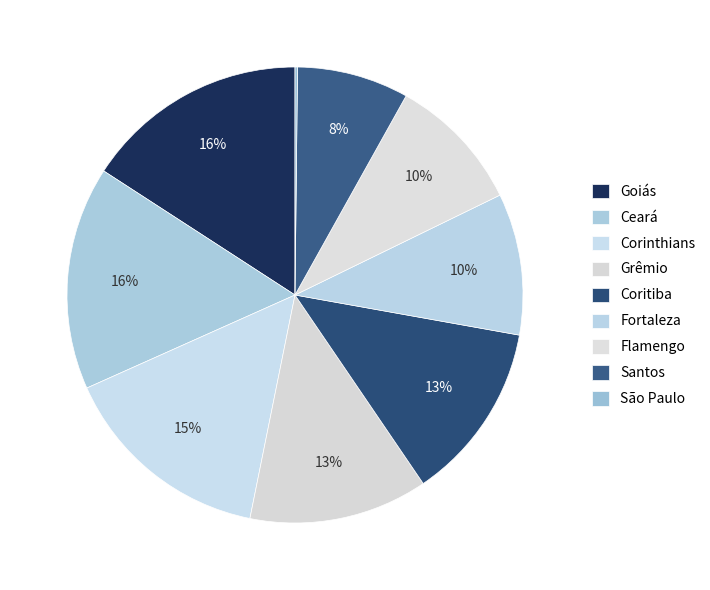

Approximately how many times larger is the value at Goiás compared to Ceará?

1.0